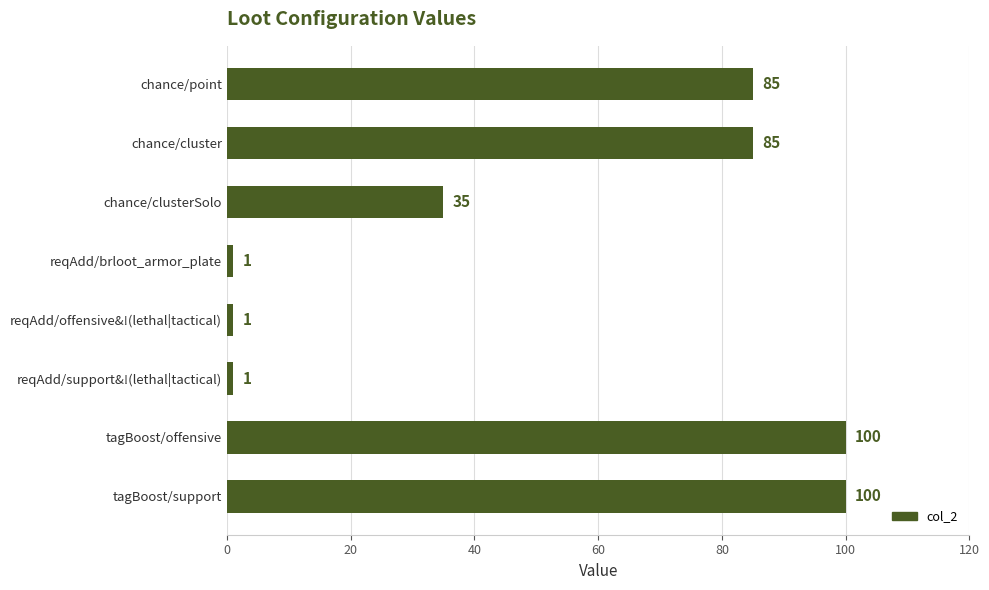

Is it true that the value at chance/point is 45?

False